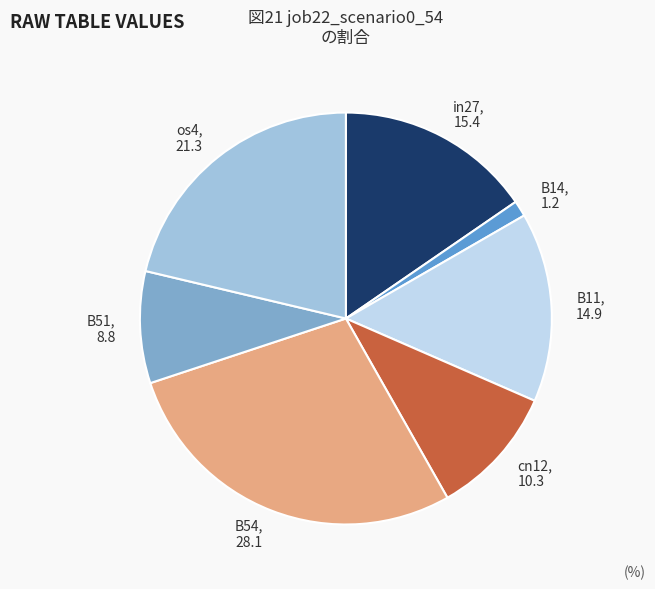

True or false: cn12 accounts for 4% of the total.

False